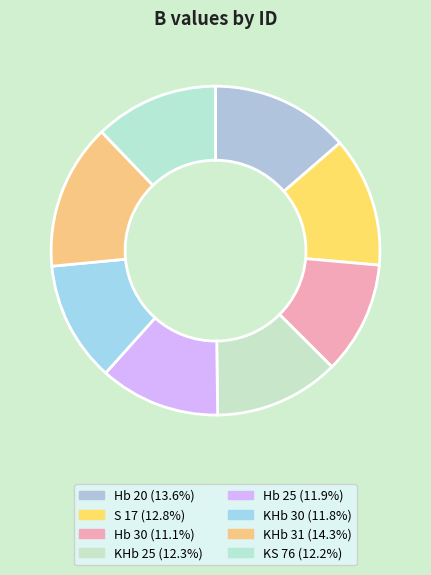

How many slices are in this pie chart?

8